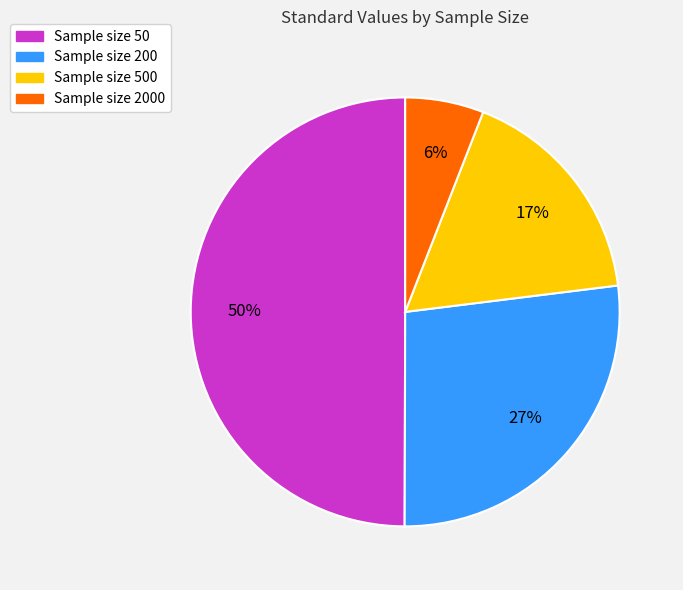

To the nearest percent, what is the average slice percentage?

25%